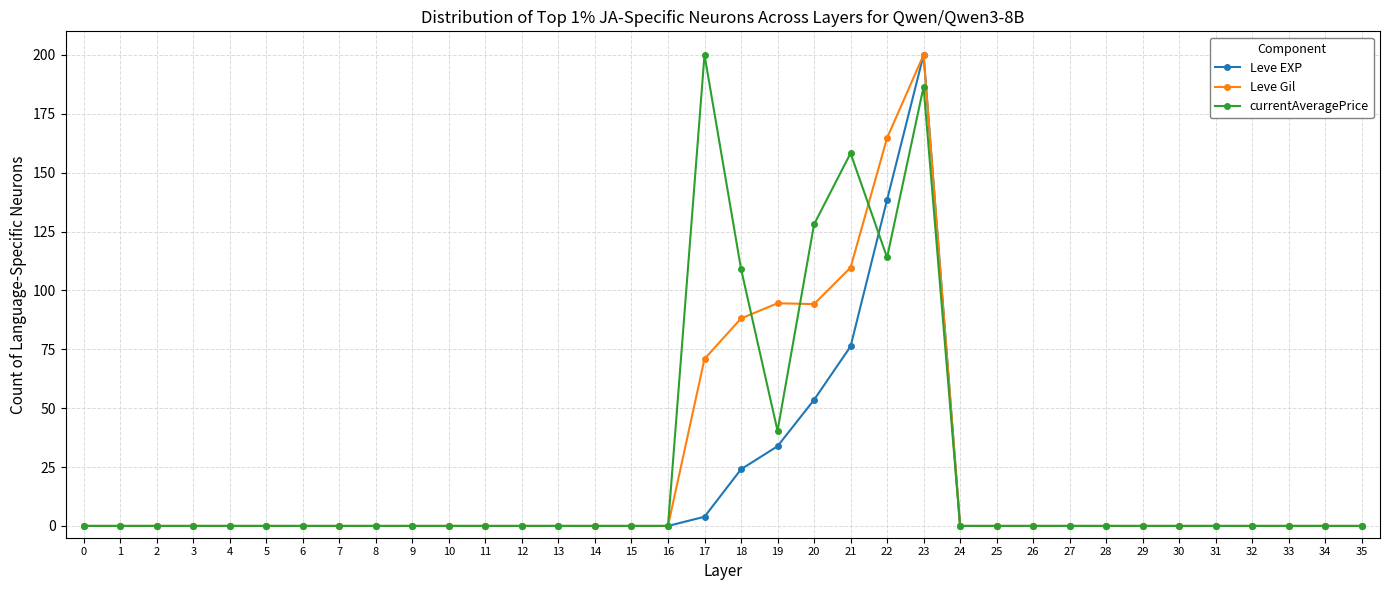

Where is currentAveragePrice nearest to the value 100?

18